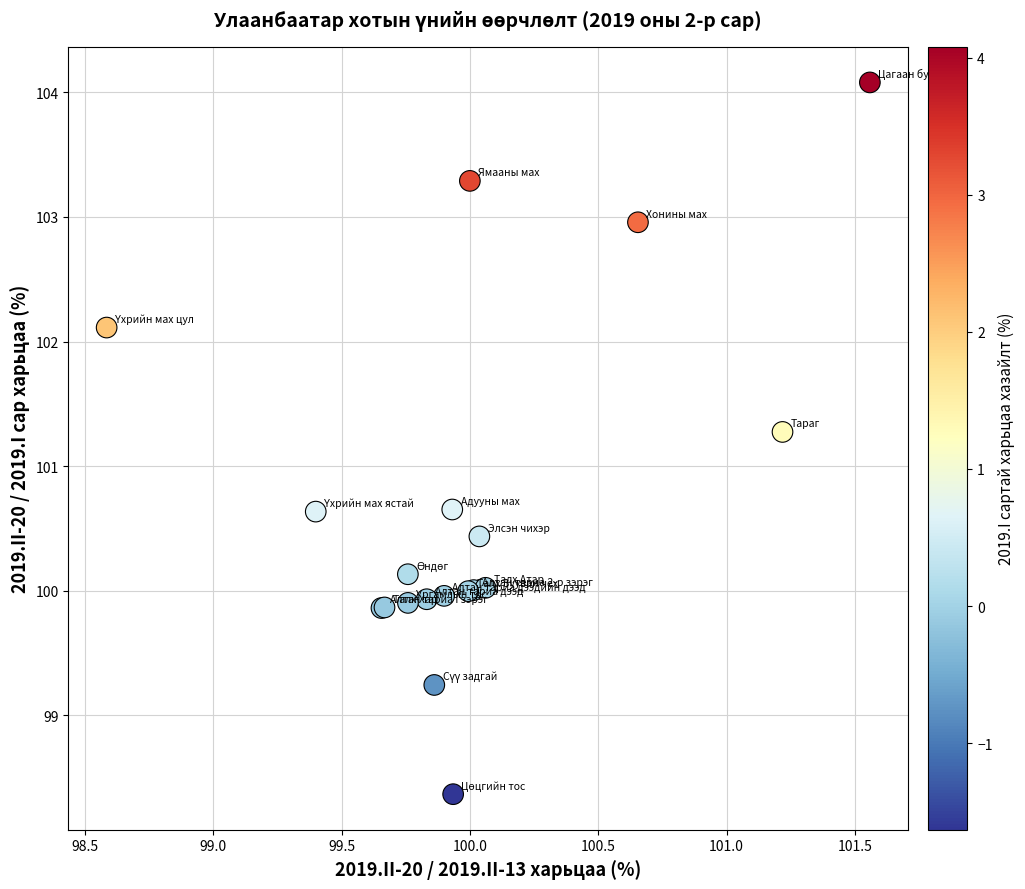

What Y value in the scatter plot is closest to 101?

101.3